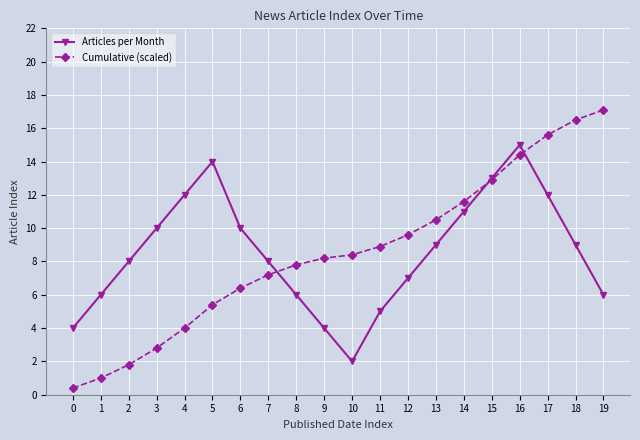

What is the spread (max minus min) of values at 13?

1.5